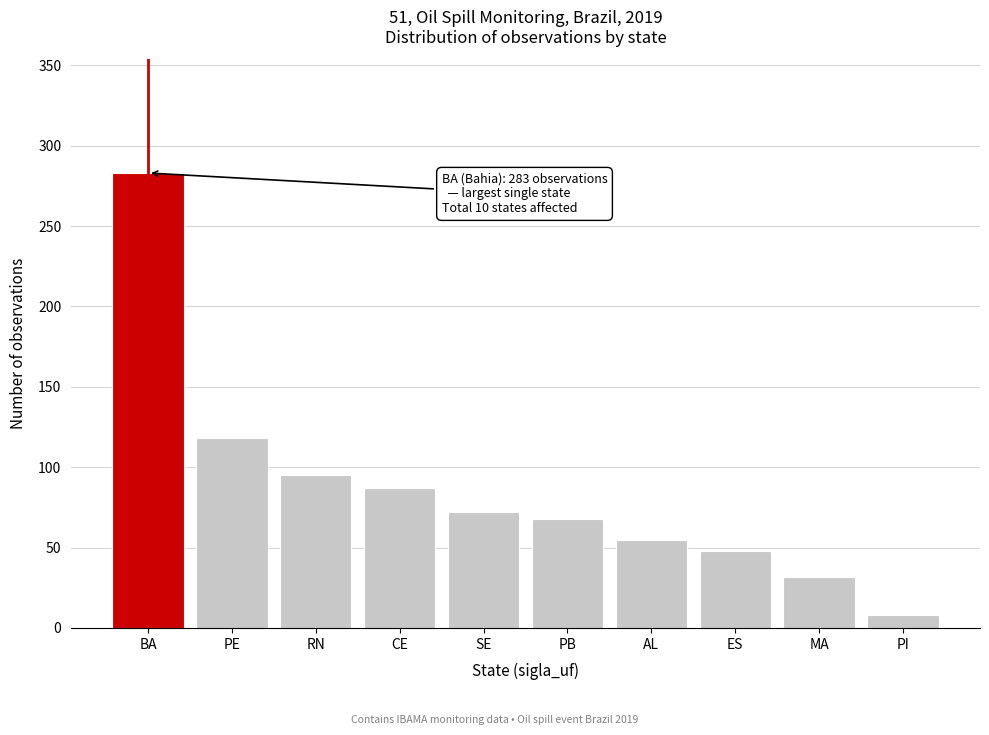

Reading right to left, what are all the values shown in this chart?

8	32	48	55	68	72	87	95	118	283